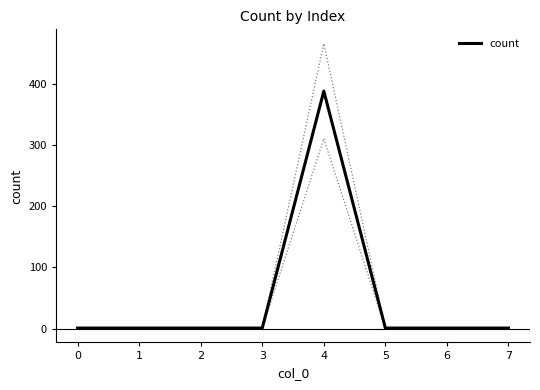

Reading right to left, what are all the values shown in this chart?

1	1	1	388	1	1	1	1